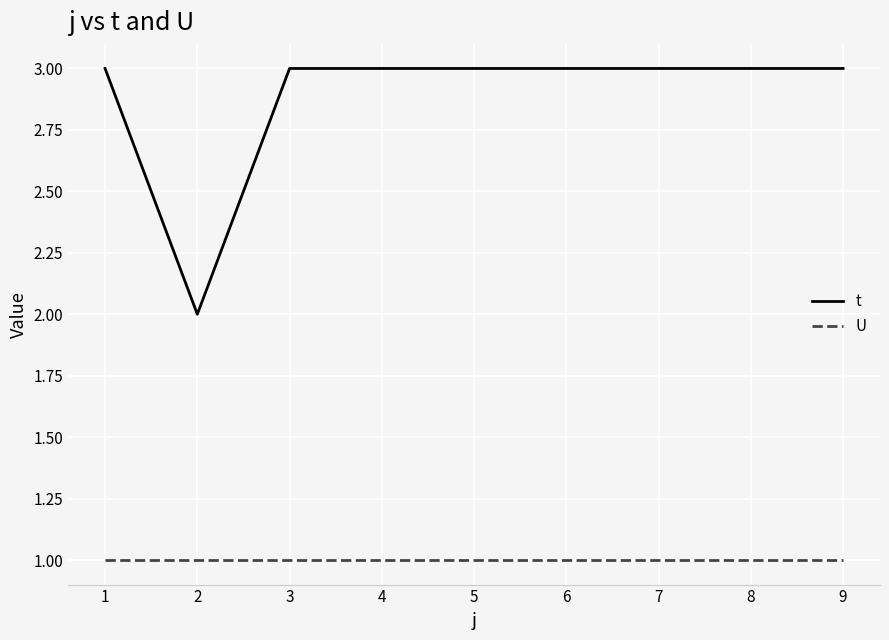

Which series changed the most between 2 and 5?

t